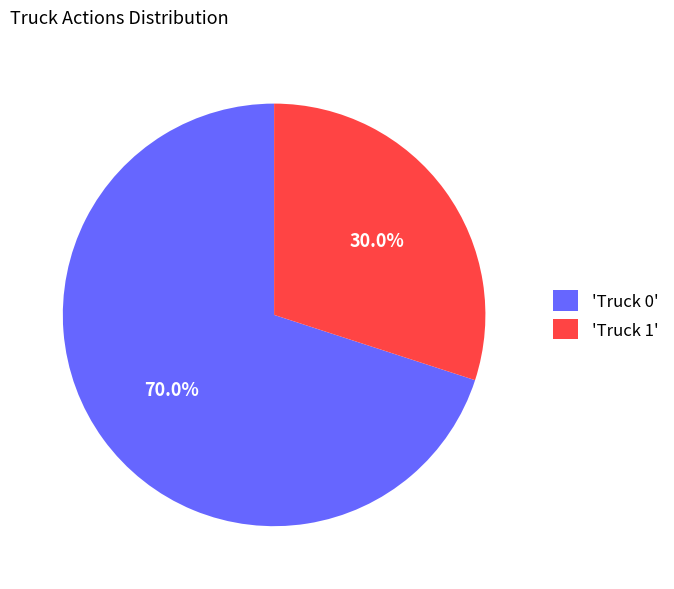

What percentage do 'Truck 0' and 'Truck 1' together represent?

100.0%